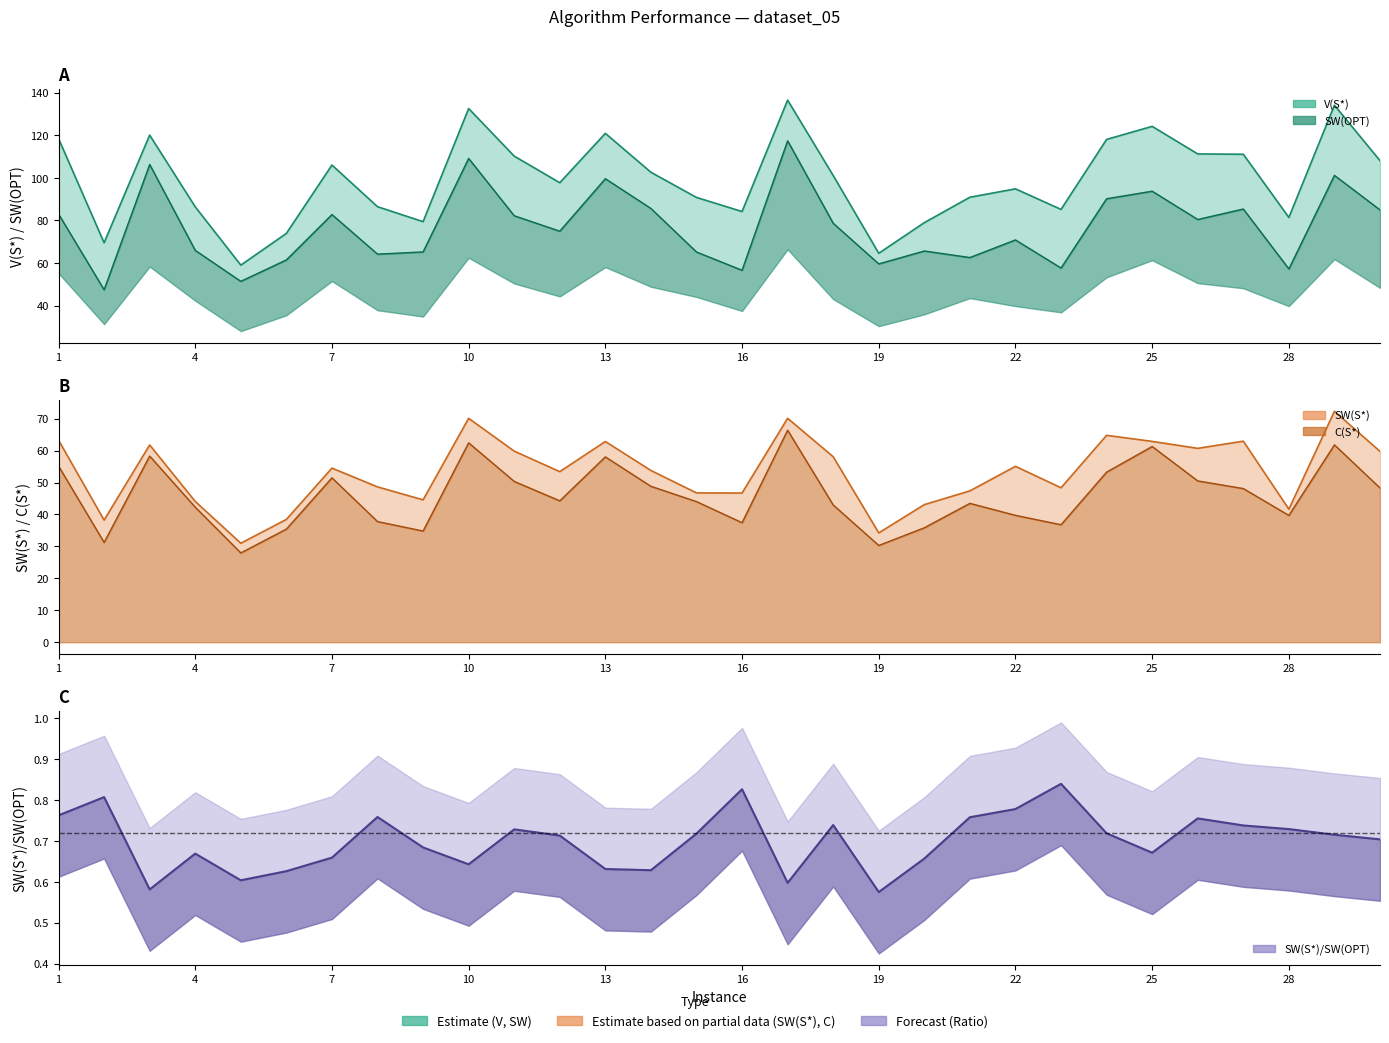

What is the difference between the highest and lowest values at 23?

48.4